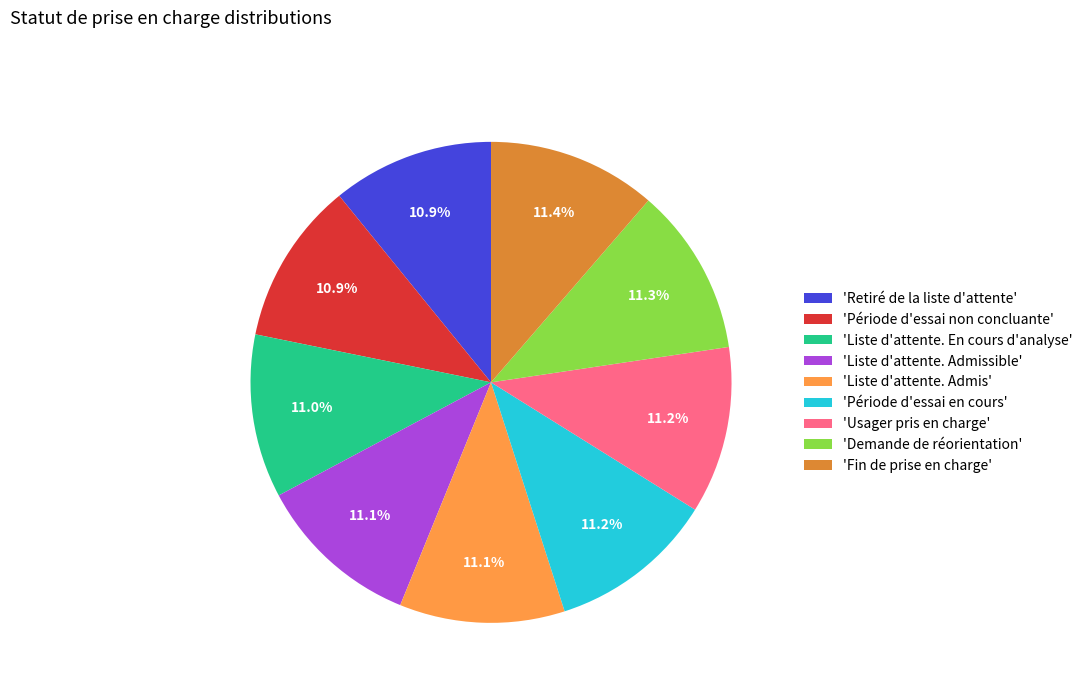

Is there a majority slice in this chart?

No